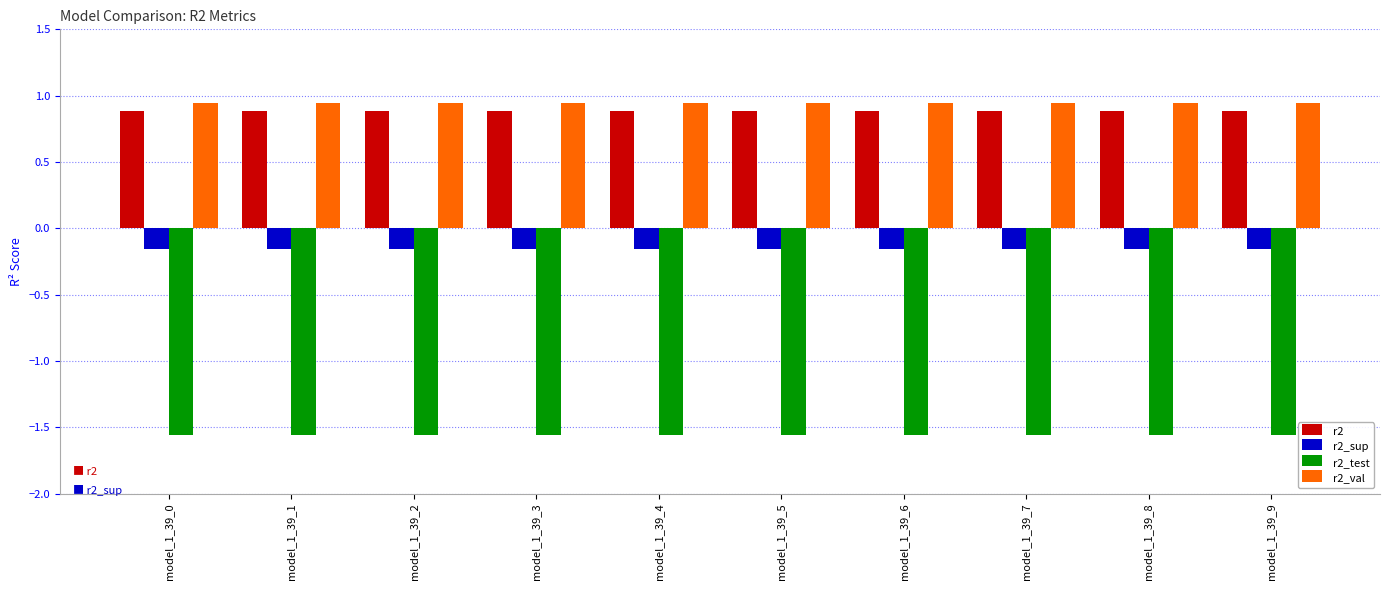

How many r2 values are between 0 and 1?

10